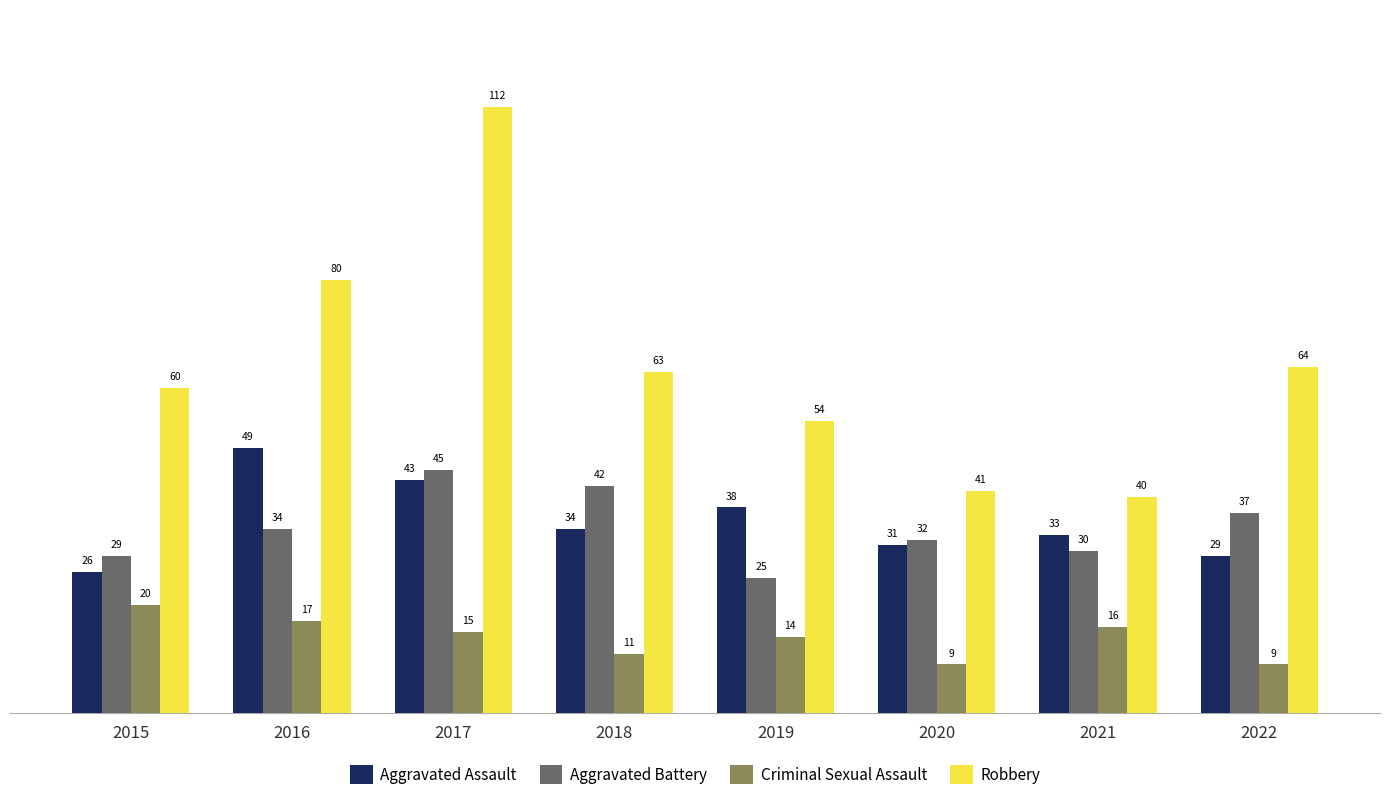

Does the chart contain any negative values?

No